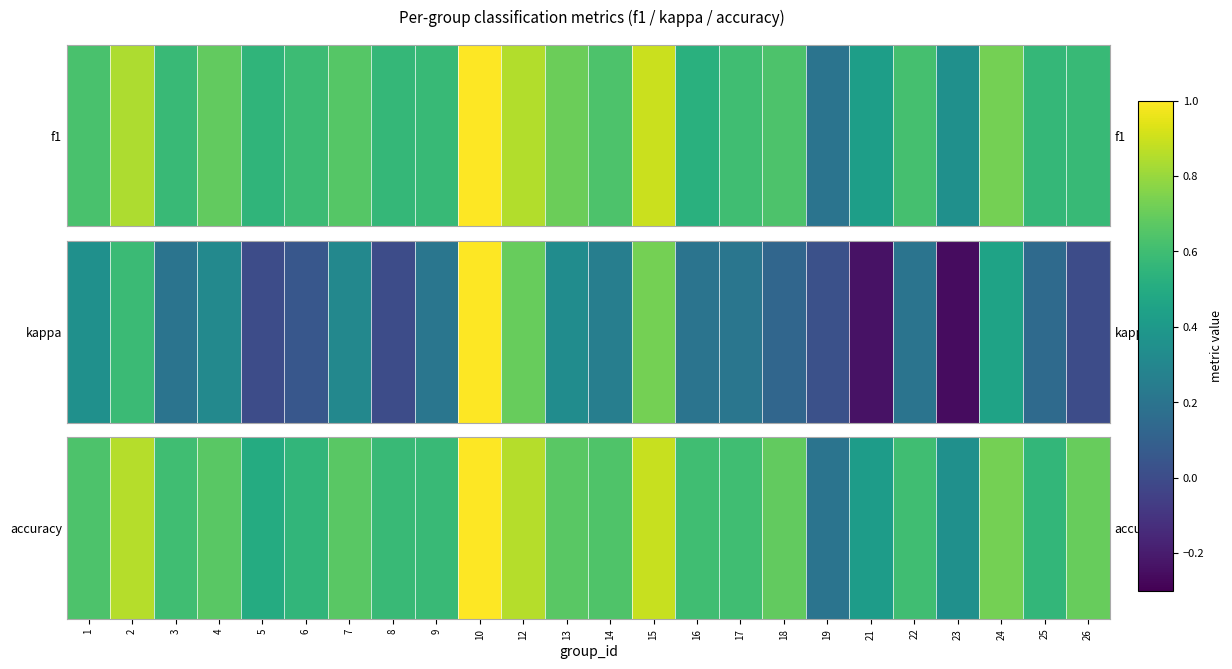

Which category has the highest value across all series?

10